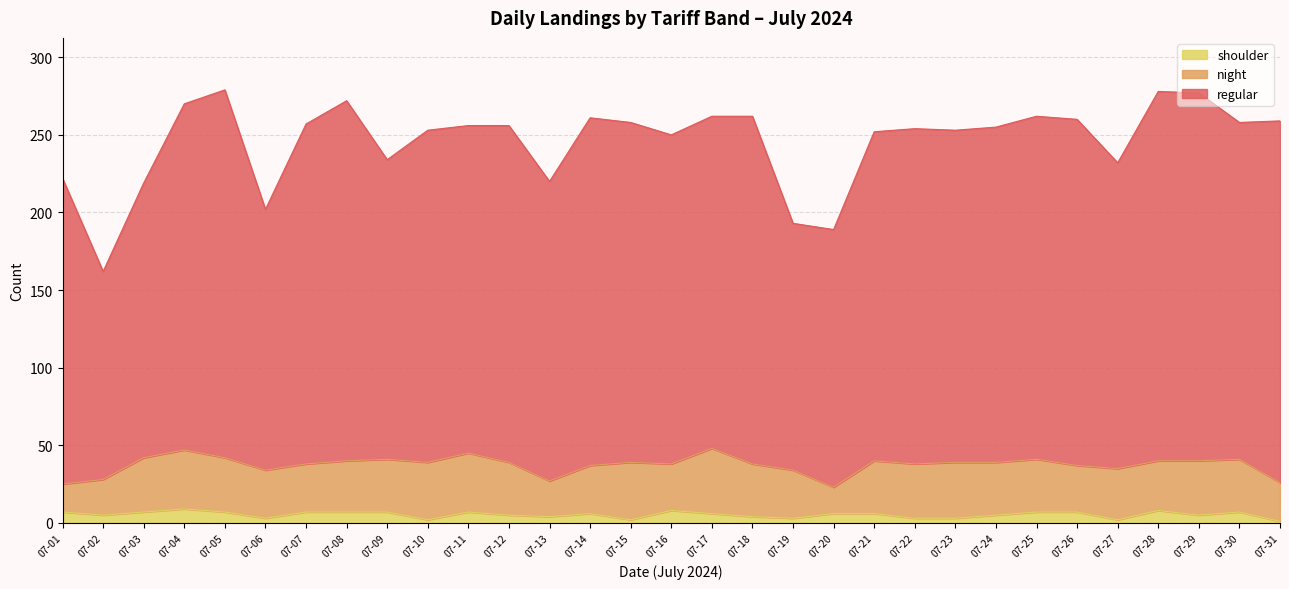

What is the difference between the maximum and minimum values in the shoulder series?

8